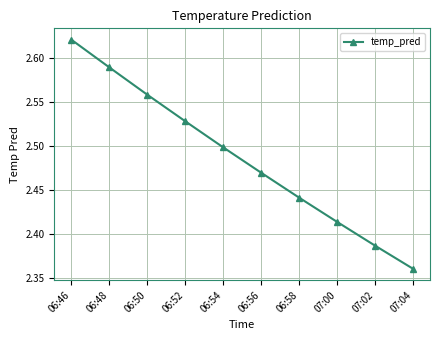

Does the chart have visible grid lines?

Yes